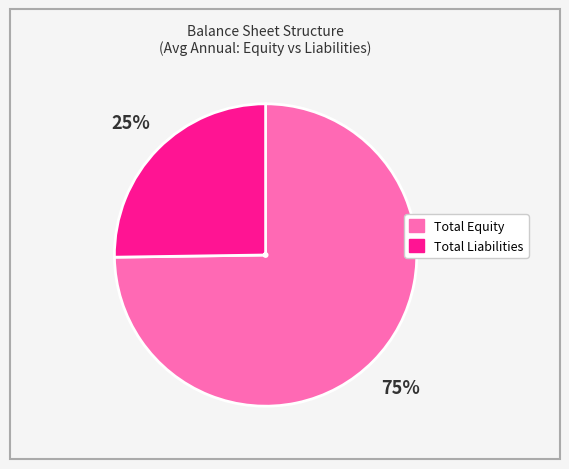

To the nearest percent, what is the average slice percentage?

50%